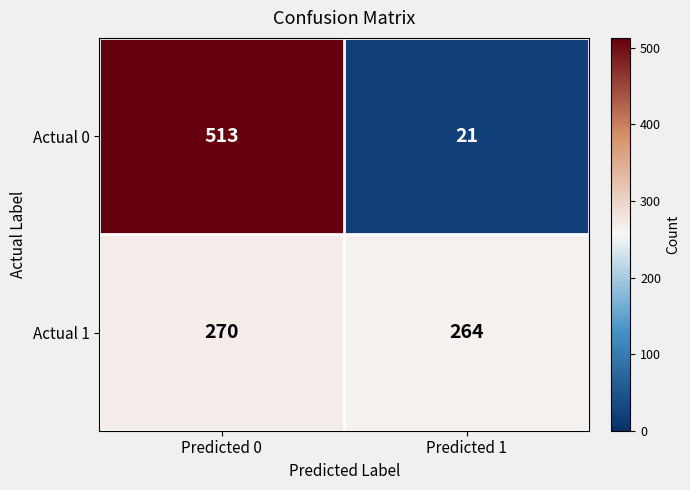

At how many categories does at least one series exceed 371?

1